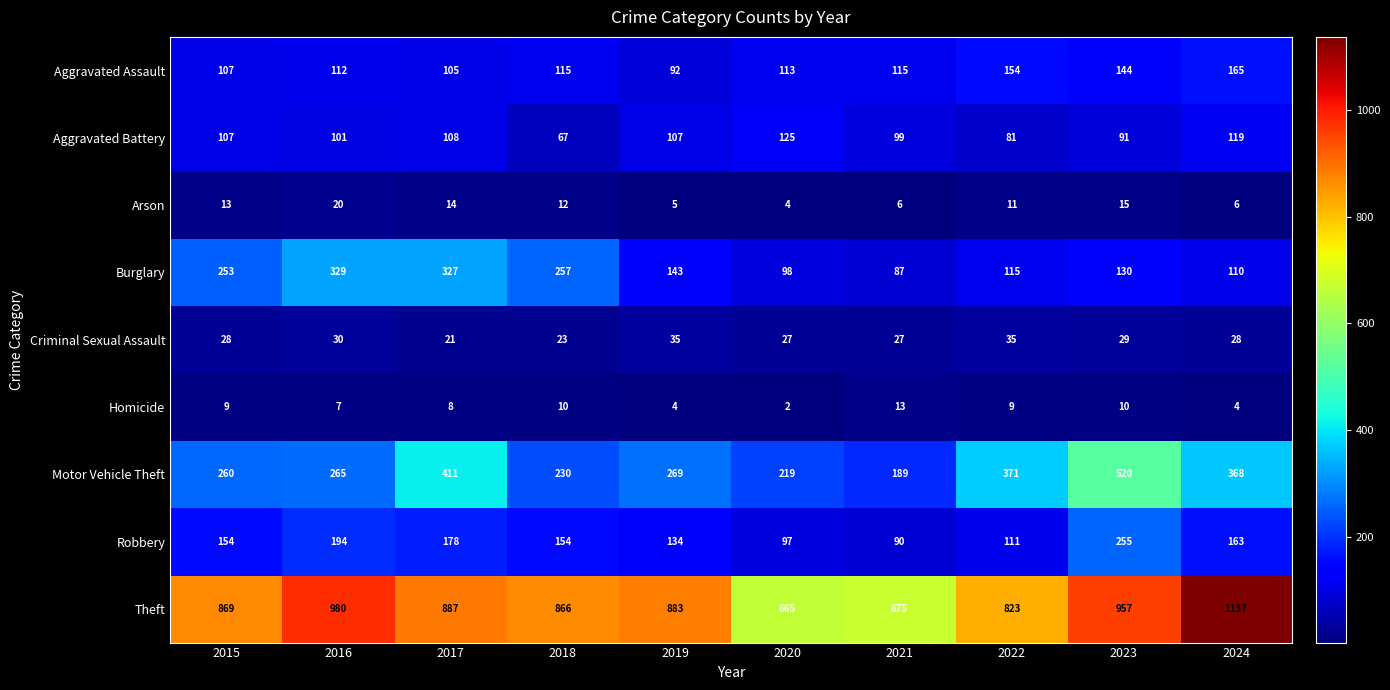

At which label is Theft closest to 901?

2017